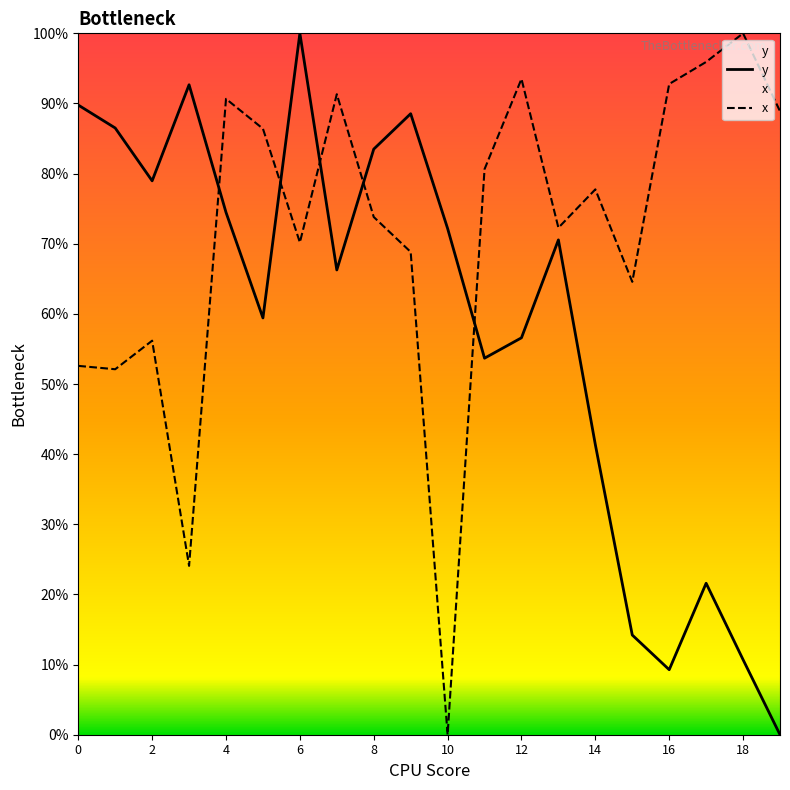

Rank the series by their average value, from lowest to highest.

y, x